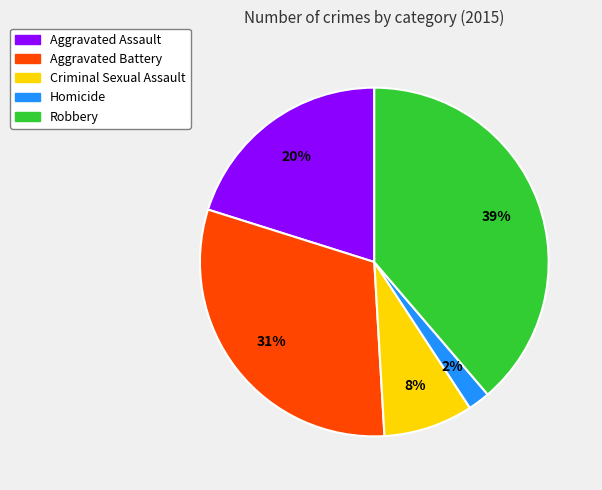

Is Aggravated Assault the majority of the pie?

No